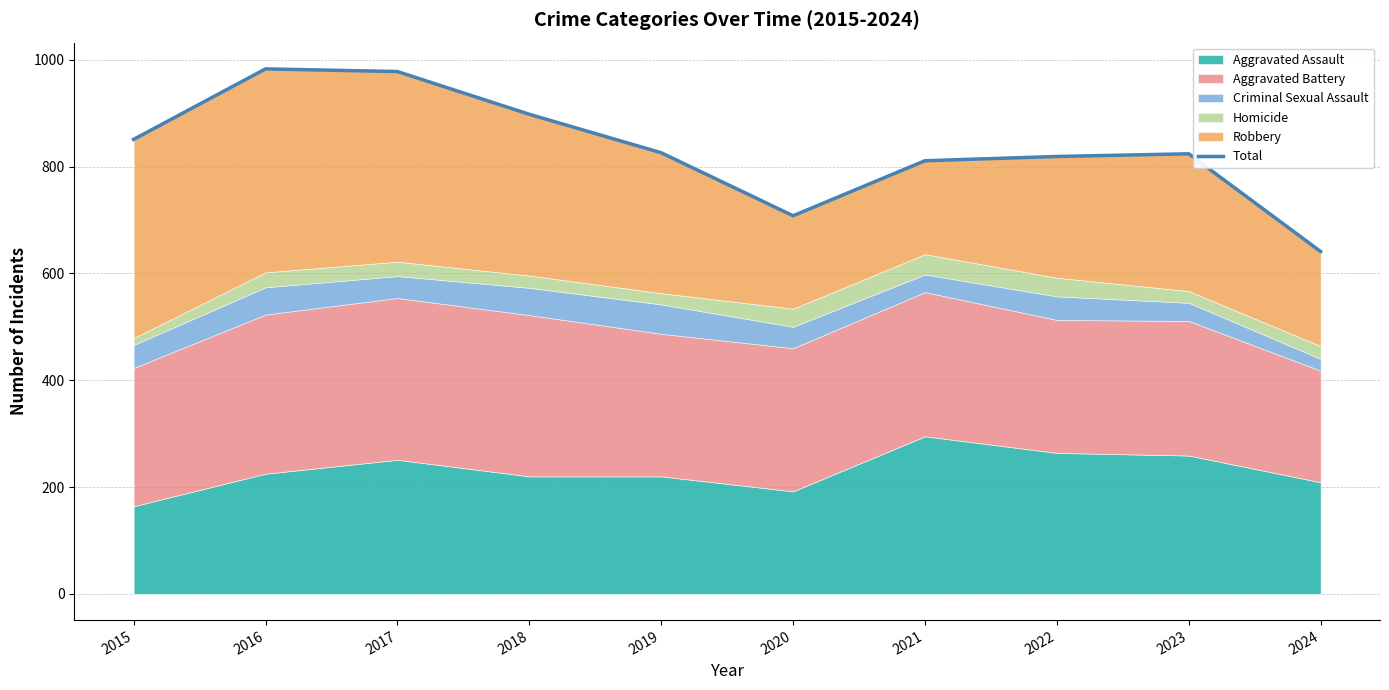

What is the average value?

834